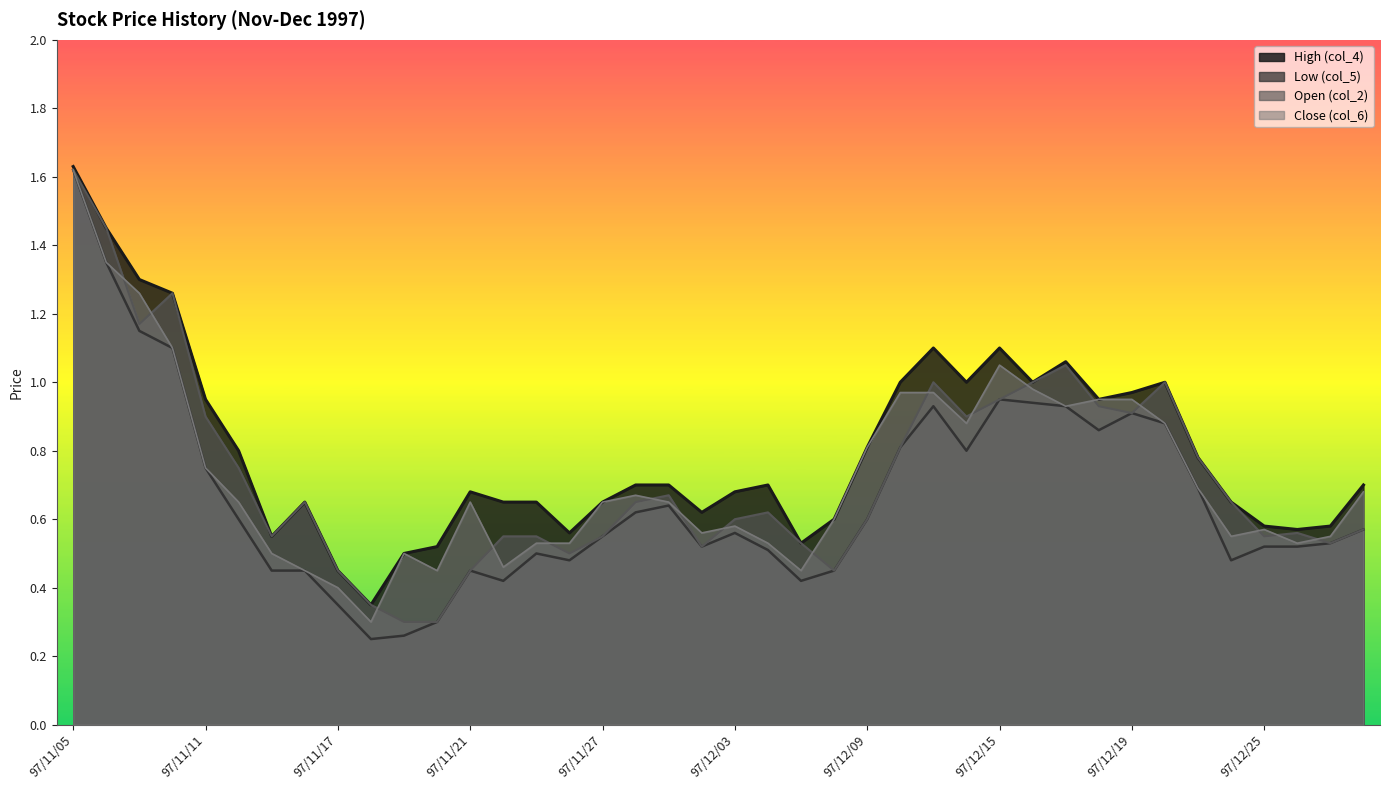

At which category does Low (col_5) reach its first local valley?

97/11/18